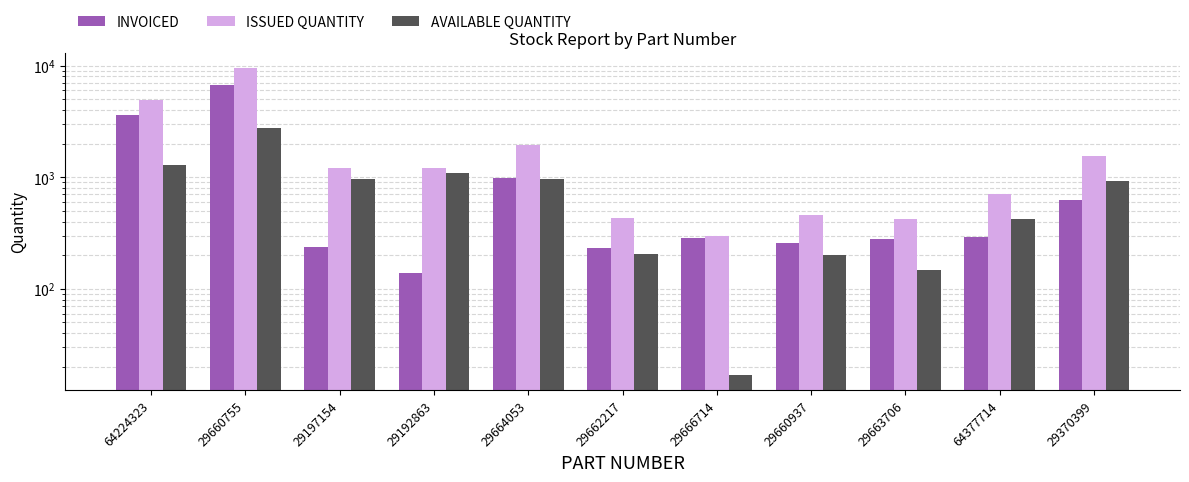

Reading right to left, what are all the values shown in this chart?

INVOICED: 29370399=620	64377714=290	29663706=278	29660937=258	29666714=283	29662217=232	29664053=985	29192863=138	29197154=235	29660755=6740	64224323=3600
ISSUED QUANTITY: 29370399=1550	64377714=710	29663706=424	29660937=458	29666714=300	29662217=435	29664053=1955	29192863=1220	29197154=1200	29660755=9500	64224323=4889
AVAILABLE QUANTITY: 29370399=930	64377714=420	29663706=146	29660937=200	29666714=17	29662217=203	29664053=970	29192863=1082	29197154=965	29660755=2760	64224323=1289